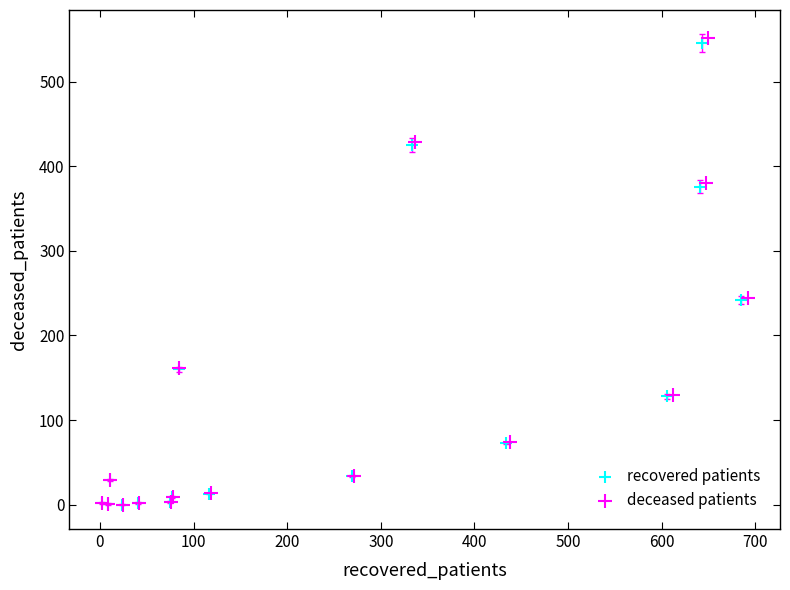

Which series has the largest Y range (max minus min)?

deceased patients